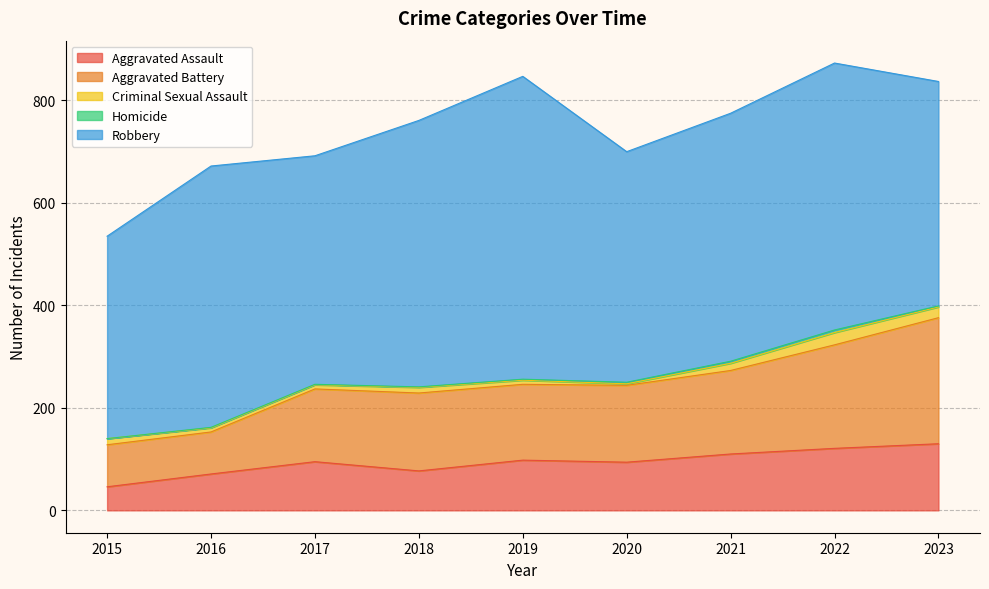

The Criminal Sexual Assault series shows 1 at 2020. True or false?

False